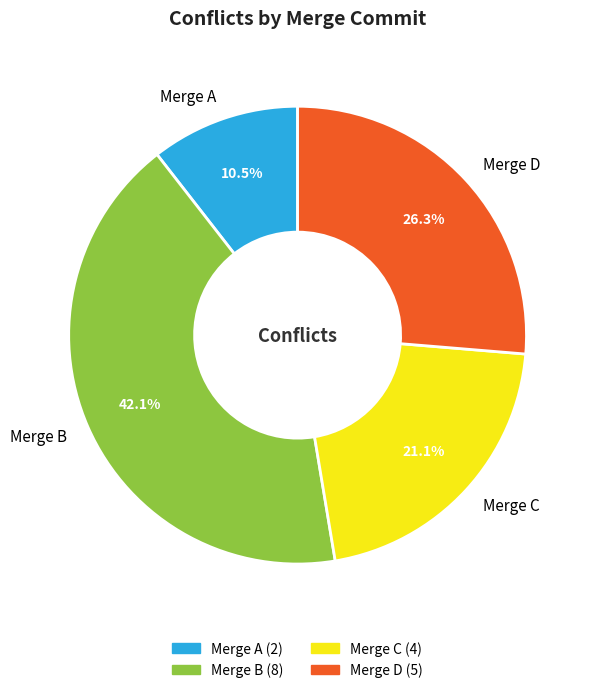

To the nearest percent, what is the average slice percentage?

25%